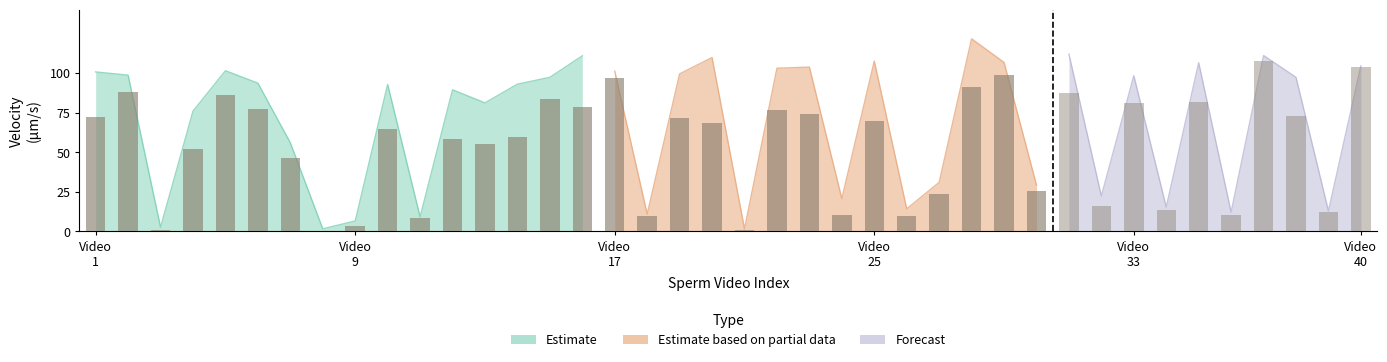

Reading left to right, transcribe all the data shown in this chart.

vcl: 0=100.6	1=98.6	2=2.7	3=75.9	4=101.4	5=93.6	6=56.0	7=1.7	8=6.6	9=92.8	10=9.2	11=89.4	12=81.1	13=92.9	14=97.2	15=110.8	16=101.1	17=11.0	18=99.4	19=109.7	20=1.6	21=103.0	22=103.7	23=20.7	24=107.5	25=14.3	26=31.0	27=121.5	28=106.6	29=29.3	30=111.9	31=22.4	32=98.3	33=15.4	34=106.5	35=12.2	36=111.0	37=97.3	38=12.9	39=104.5
vap: 0=72.0	1=88.0	2=0.8	3=52.3	4=86.4	5=77.2	6=46.3	7=0.5	8=3.7	9=64.7	10=8.4	11=58.0	12=55.0	13=59.4	14=83.3	15=78.7	16=96.7	17=9.6	18=71.8	19=68.2	20=0.7	21=76.9	22=74.2	23=10.6	24=69.4	25=9.5	26=23.8	27=91.2	28=99.0	29=25.4	30=87.2	31=16.1	32=80.7	33=13.9	34=81.6	35=10.2	36=107.4	37=72.5	38=12.3	39=104.0
vsl: 0=63.8	1=82.1	2=0.4	3=48.2	4=80.8	5=71.6	6=41.1	7=0.2	8=1.3	9=58.5	10=7.9	11=53.9	12=49.9	13=52.5	14=77.4	15=71.4	16=89.2	17=9.1	18=66.6	19=60.1	20=0.4	21=71.4	22=67.8	23=9.5	24=65.0	25=8.4	26=22.8	27=83.5	28=92.1	29=23.8	30=81.6	31=14.8	32=75.2	33=11.6	34=75.9	35=8.0	36=97.8	37=67.2	38=11.5	39=96.3